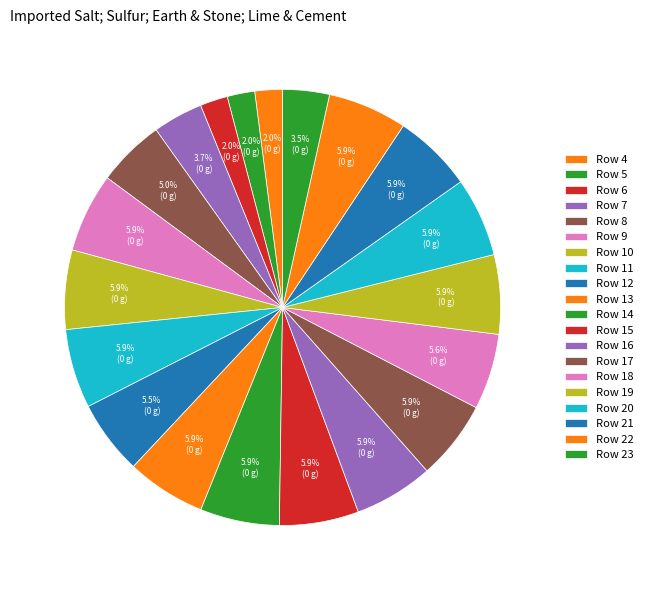

Count the number of slices in the pie.

20